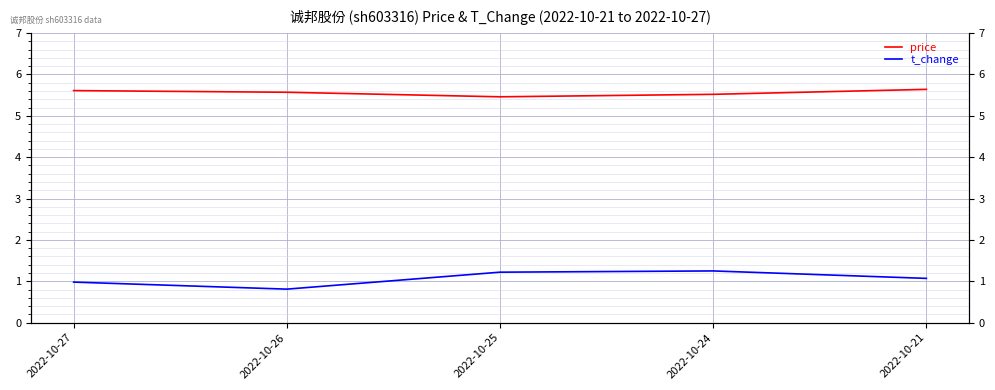

At which label does t_change first exceed 1?

2022-10-25